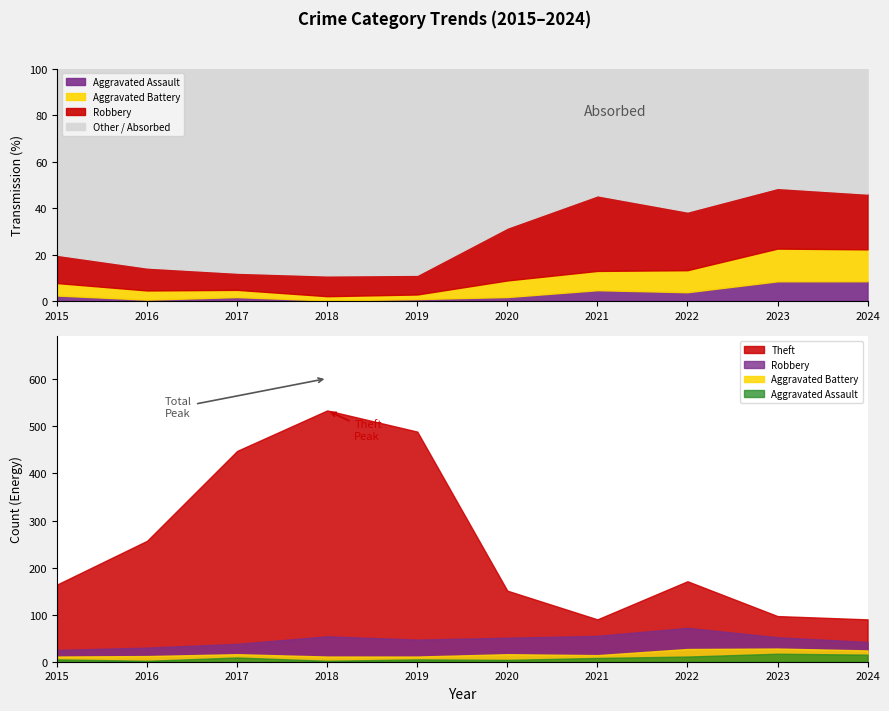

The Robbery series shows 72 at 2022. True or false?

True